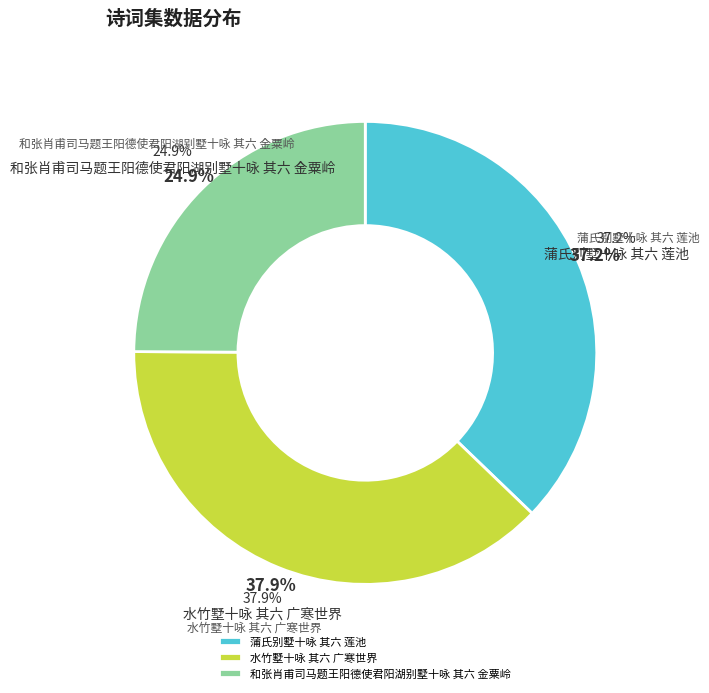

To the nearest percent, what is the difference between the largest and smallest slice percentages?

13%